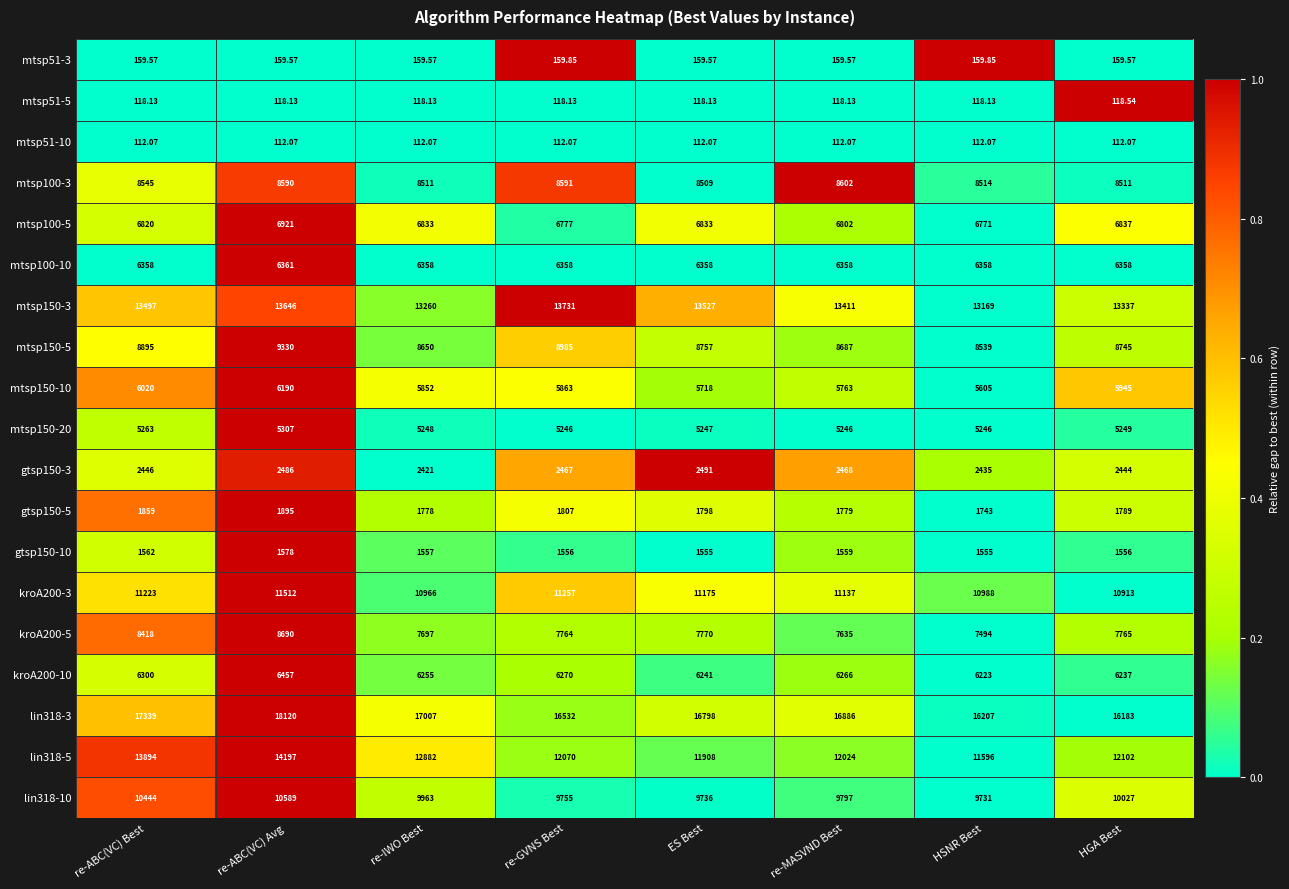

At which label does gtsp150-3 first exceed 2467?

re-ABC(VC) Avg